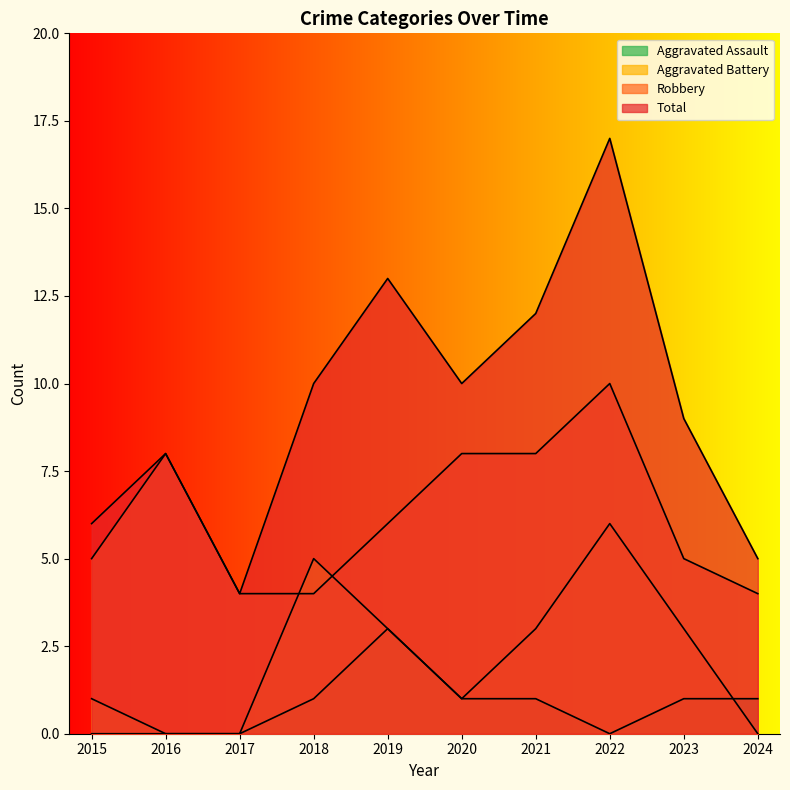

What is the value of the Robbery point at the 9th from the left?

5